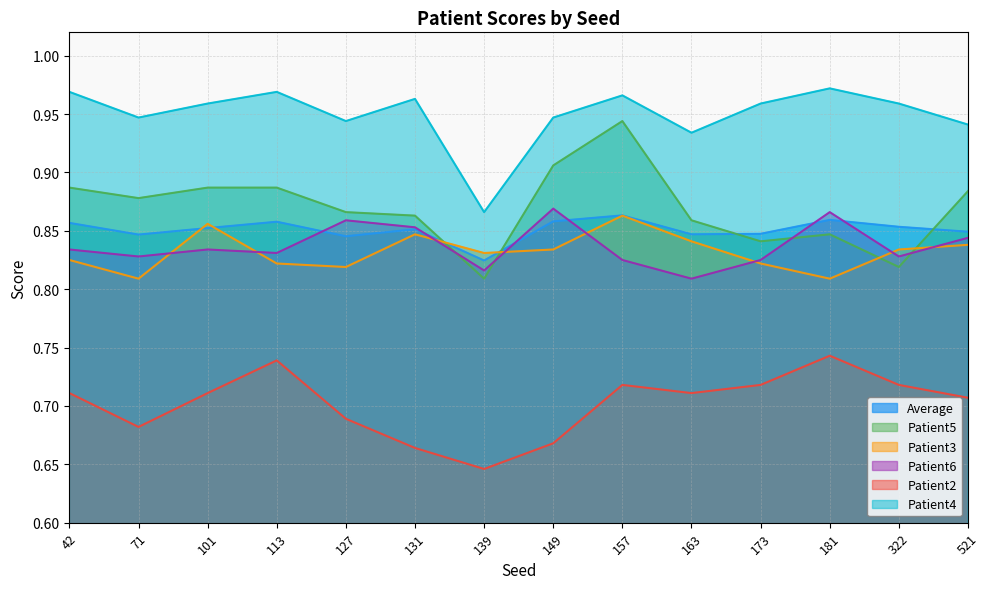

Is the value of Patient2 at 322 greater than the value of Patient6 at 181?

No